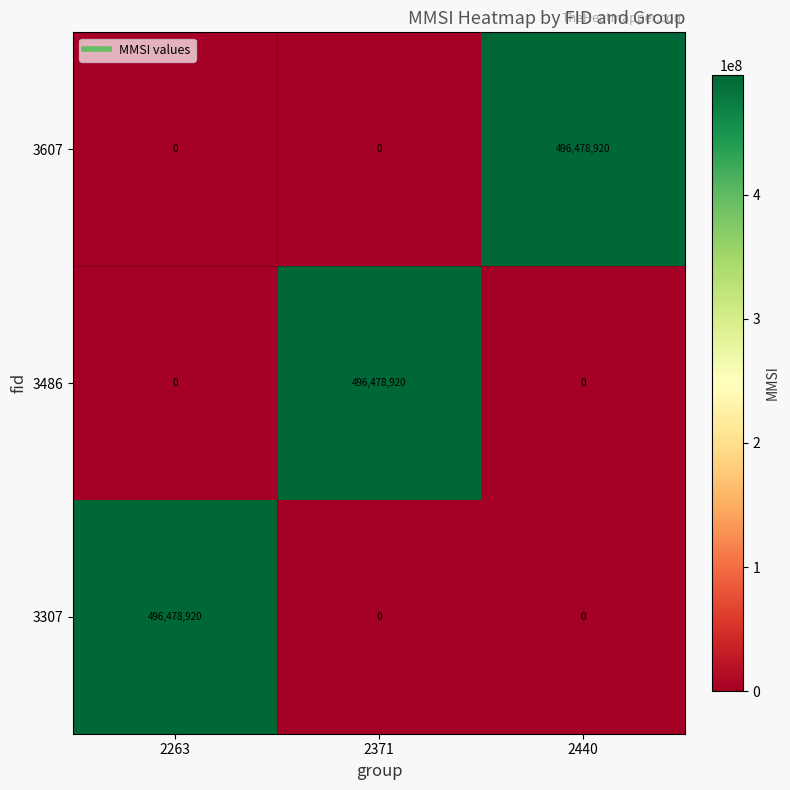

Reading left to right, list all the values displayed in this chart.

3607: 0	0	496478920
3486: 0	496478920	0
3307: 496478920	0	0